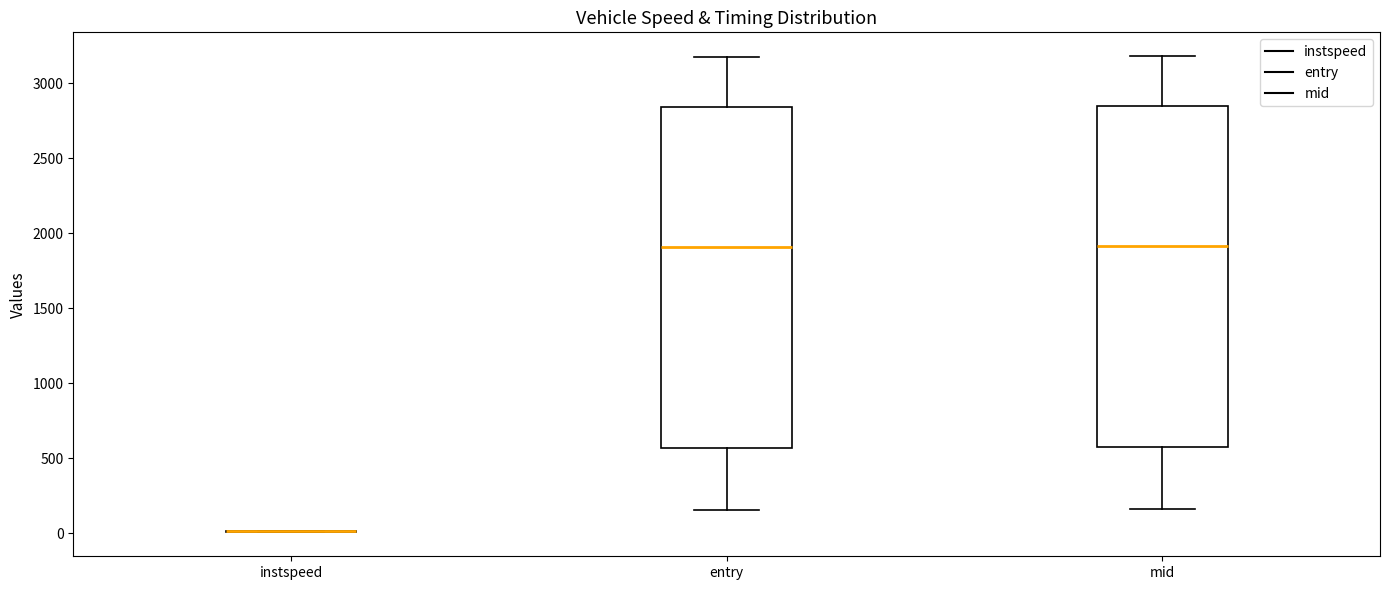

Reading left to right, transcribe this box plot: for each box, give where its median line is, the range the box spans, and where its two whiskers end, as read against the y-axis. The values are not printed on the chart, so give them approximately, as read against the axis.

instspeed: box collapsed to a line at 0, whiskers 0 to 0
entry: median 1900, box 550 to 2850, whiskers 150 to 3150
mid: median 1900, box 600 to 2850, whiskers 150 to 3200